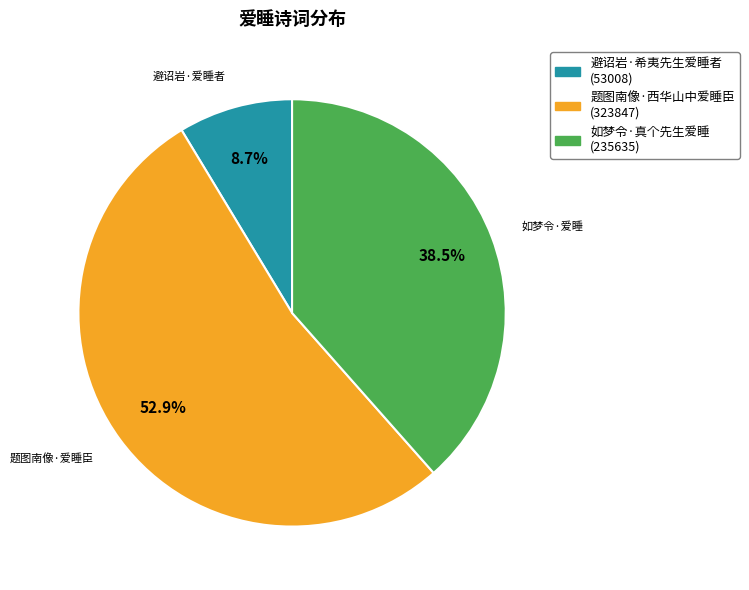

Which category has the biggest portion of the pie?

题图南像·西华山中爱睡臣